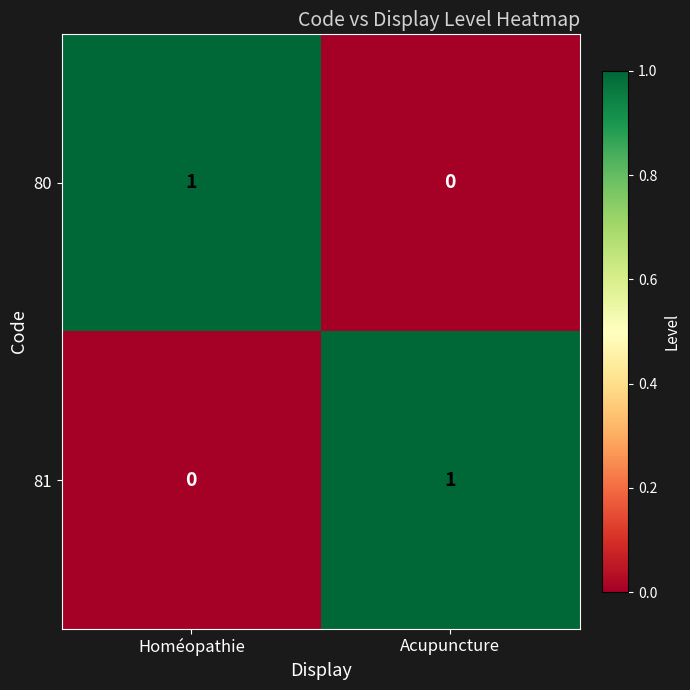

At which label is 81 closest to 0?

Homéopathie